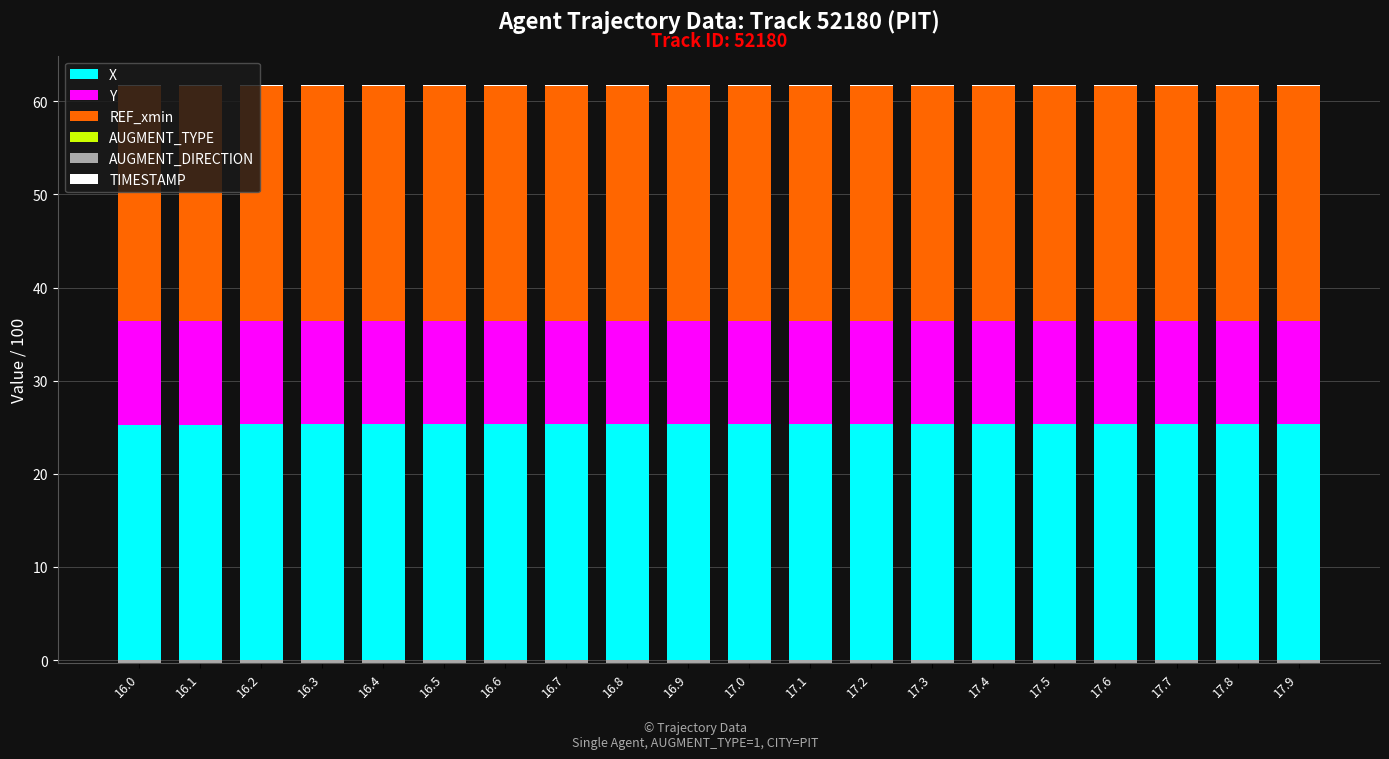

What is the total value across all series at 16.9?

61.8